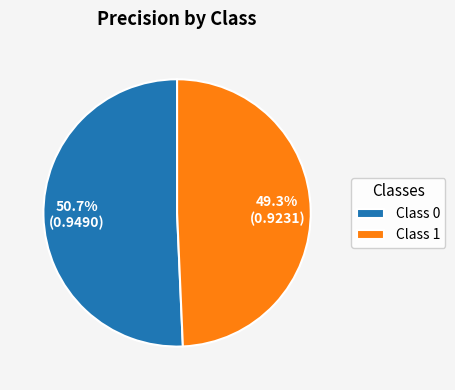

Count the number of slices in the pie.

2